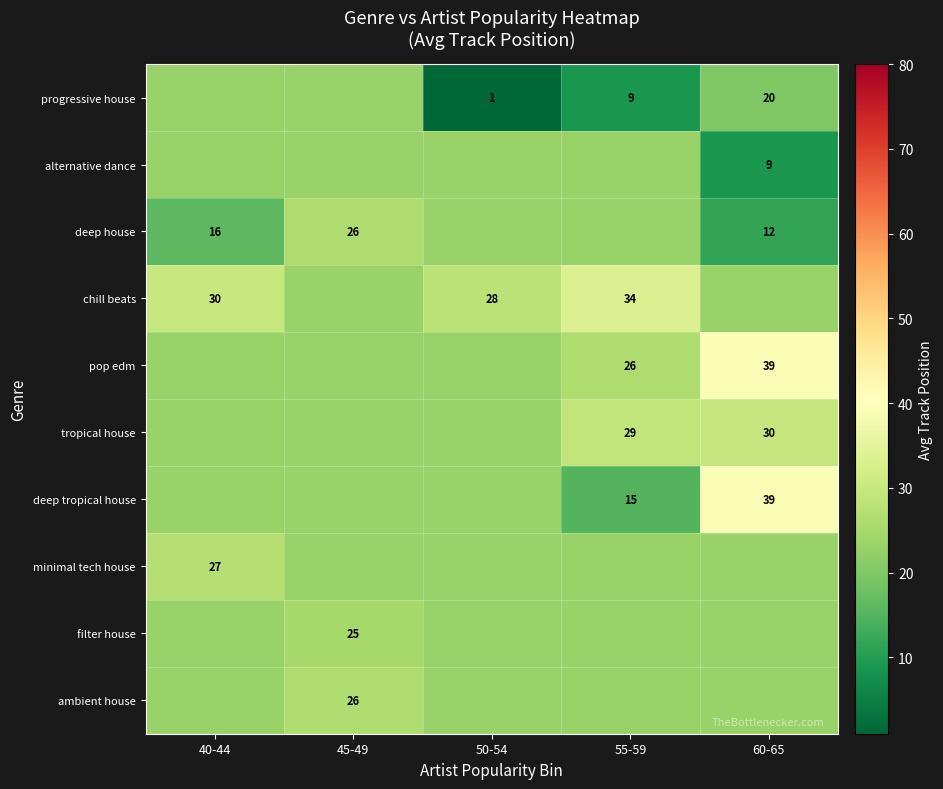

How many data points does each series have?

5